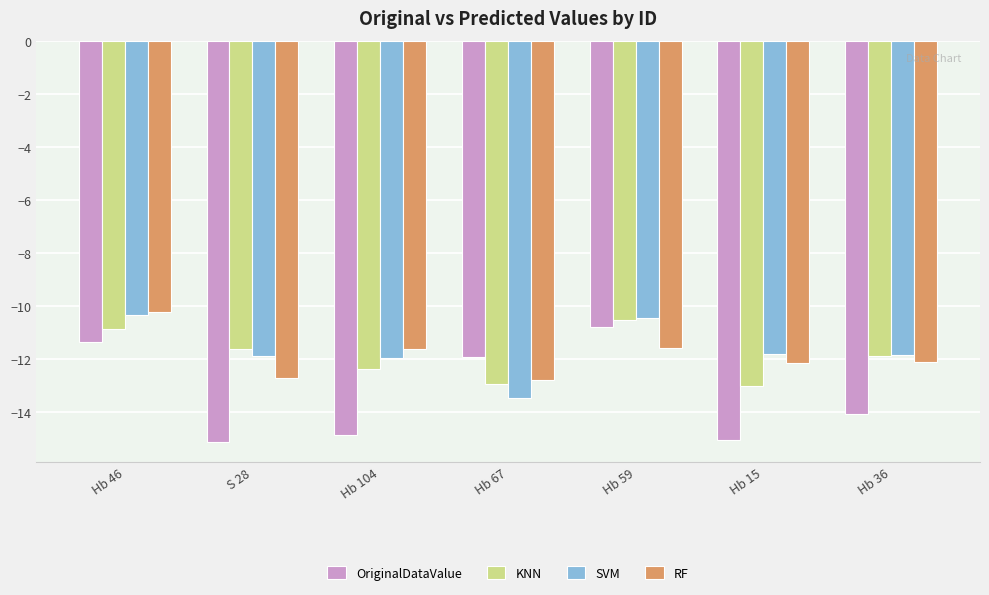

True or false: RF has a value of -3.5 at S 28.

False